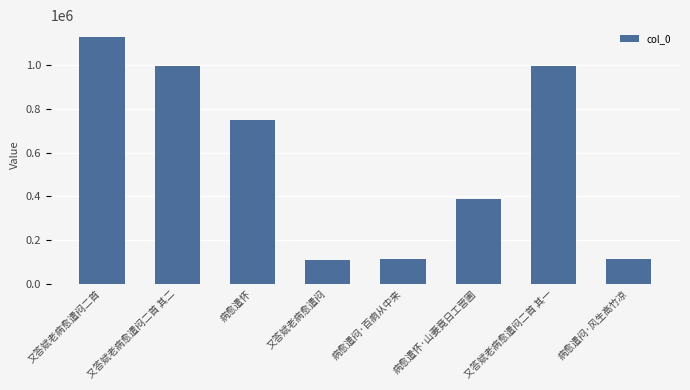

What position from the right is 又答斌老病愈遣闷?

5